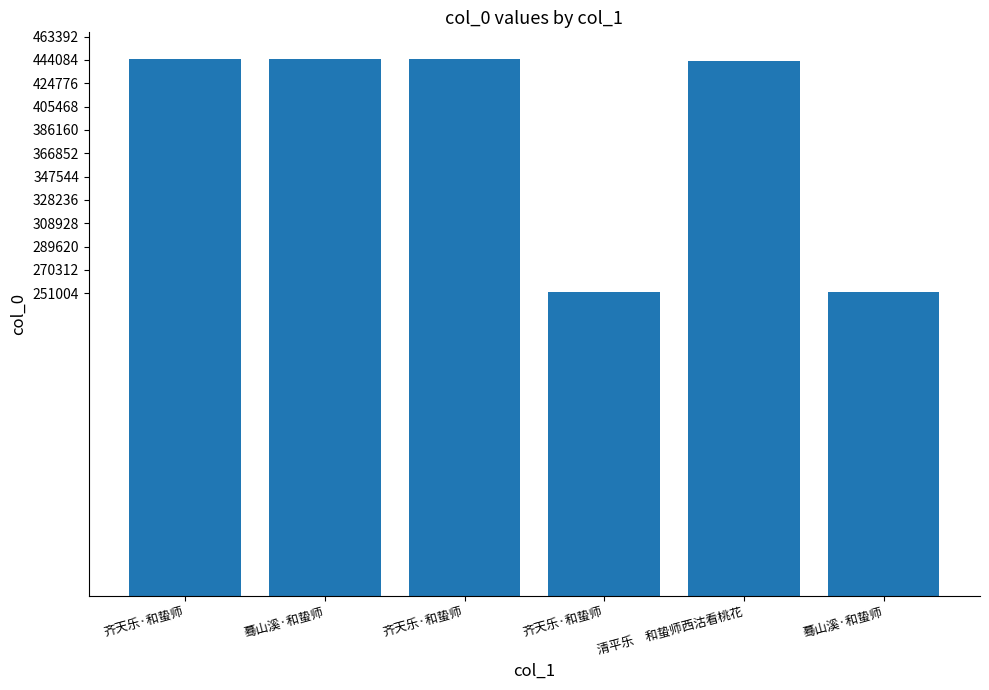

How many bars are there in total?

6